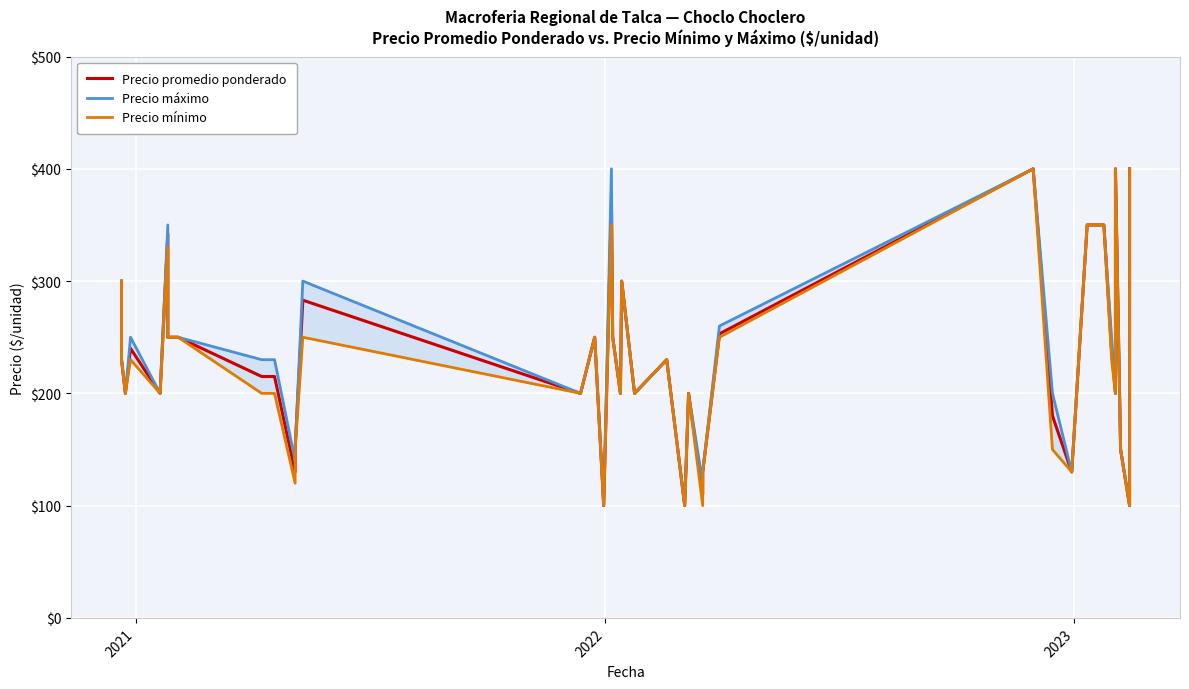

What are all the series names shown in the legend?

Precio promedio ponderado, Precio máximo, Precio mínimo